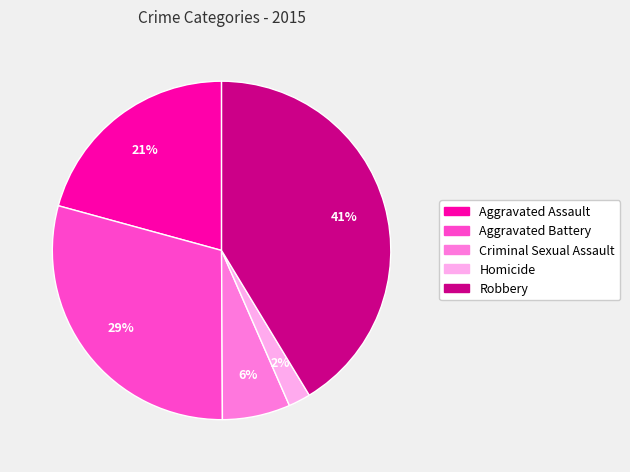

Between Aggravated Assault and Aggravated Battery, which is larger?

Aggravated Battery